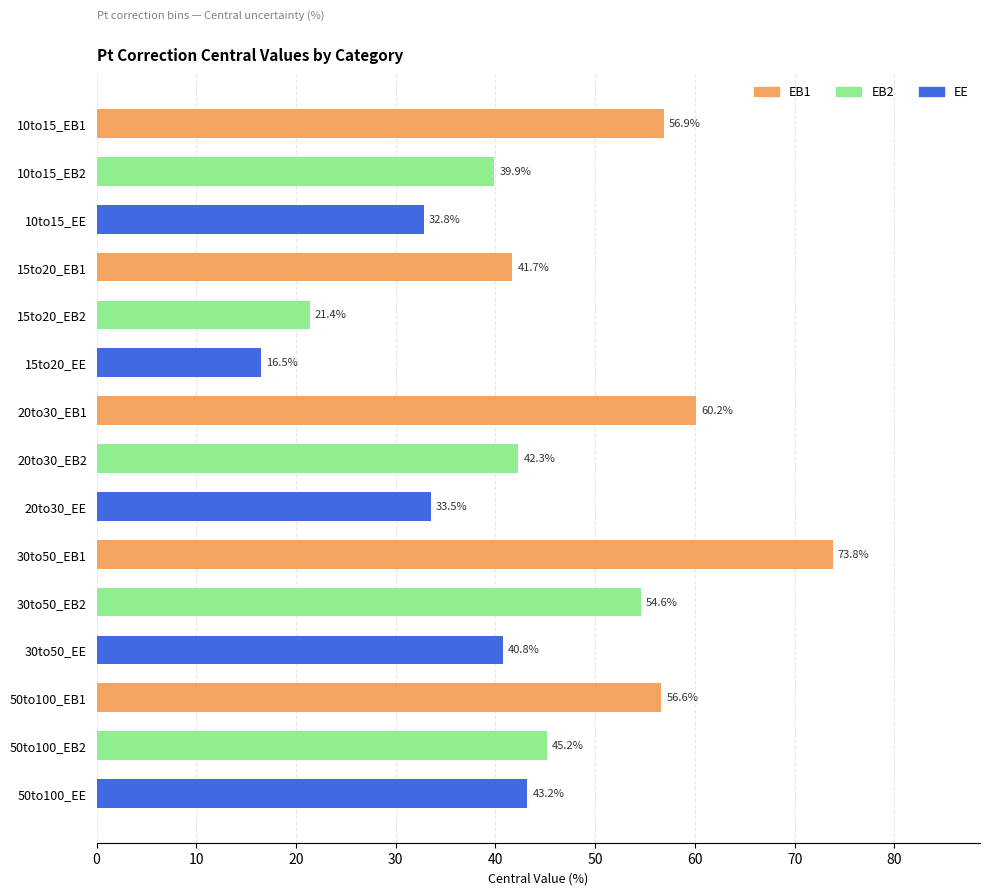

Reading bottom to top, extract all data points from this chart.

43.2	45.2	56.6	40.8	54.6	73.8	33.5	42.3	60.2	16.5	21.4	41.7	32.8	39.9	56.9